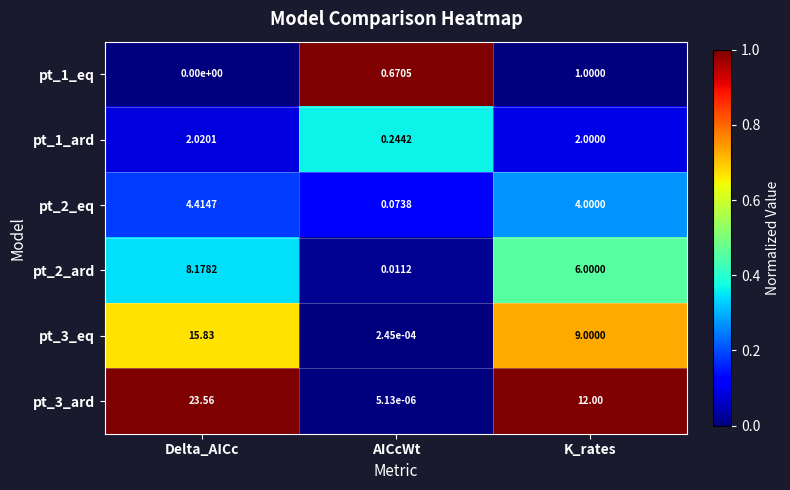

Which series has the largest range (max minus min)?

pt_3_ard